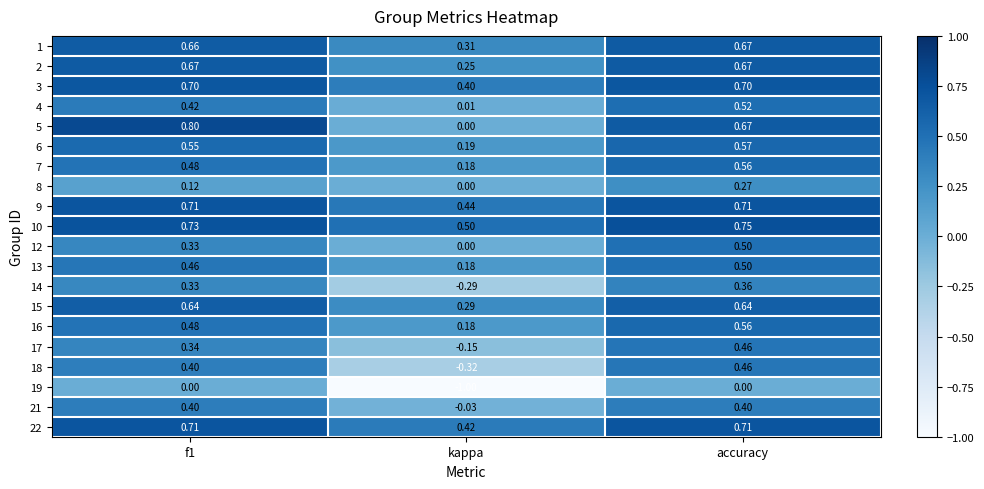

Which label corresponds to the smallest value in the chart?

kappa